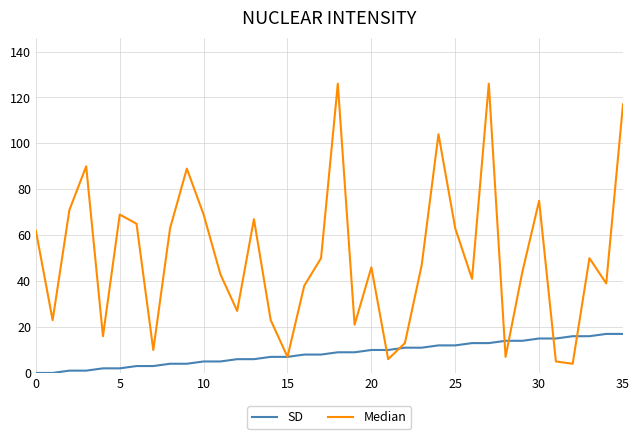

Which series has the largest total across all categories?

Median